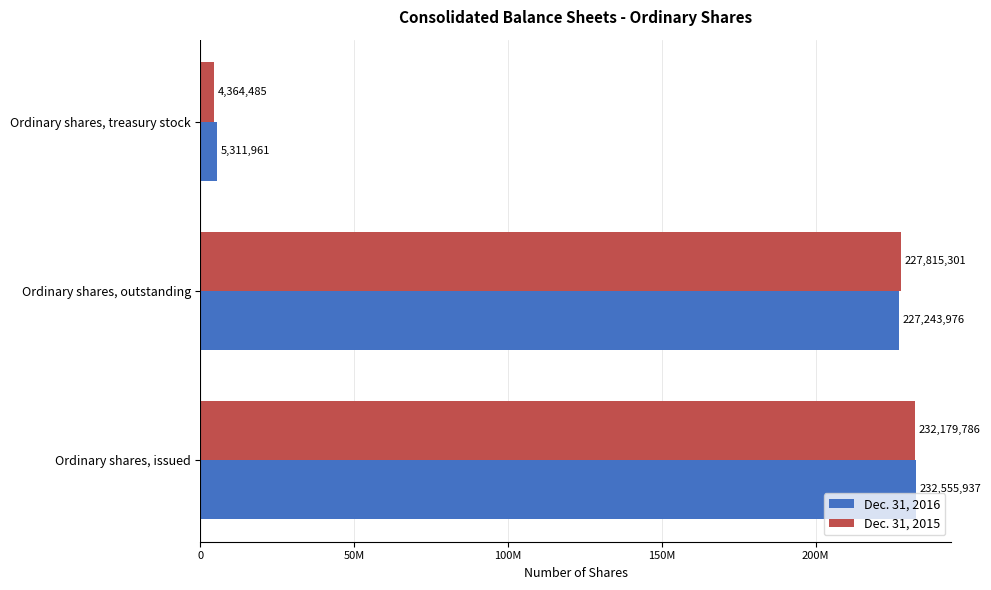

What are all the series names shown in the legend?

Dec. 31, 2016, Dec. 31, 2015